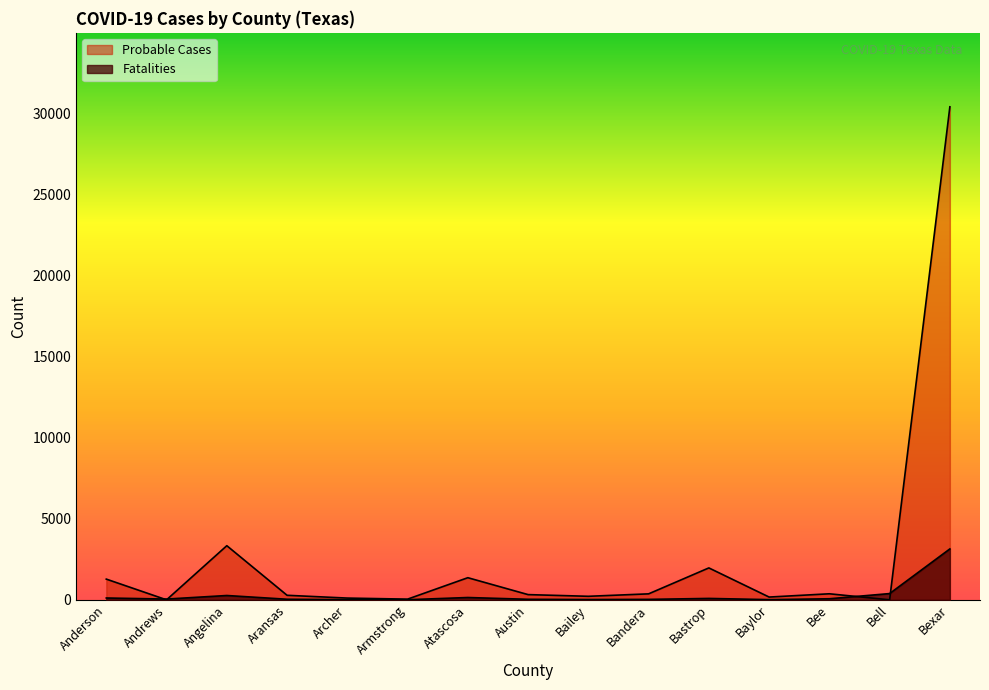

Is the value of Fatalities at Aransas greater than the value of Probable Cases at Austin?

No